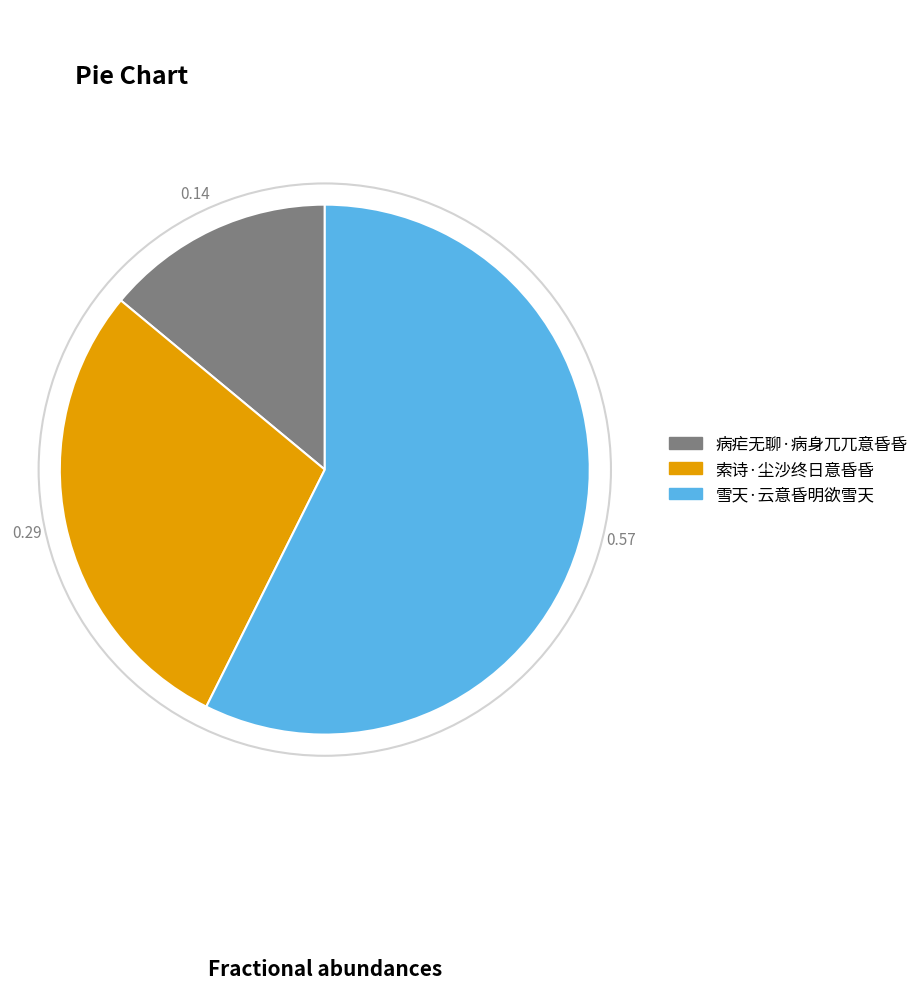

Is the sum of 索诗·尘沙终日意昏昏 and 雪天·云意昏明欲雪天 greater than half?

Yes